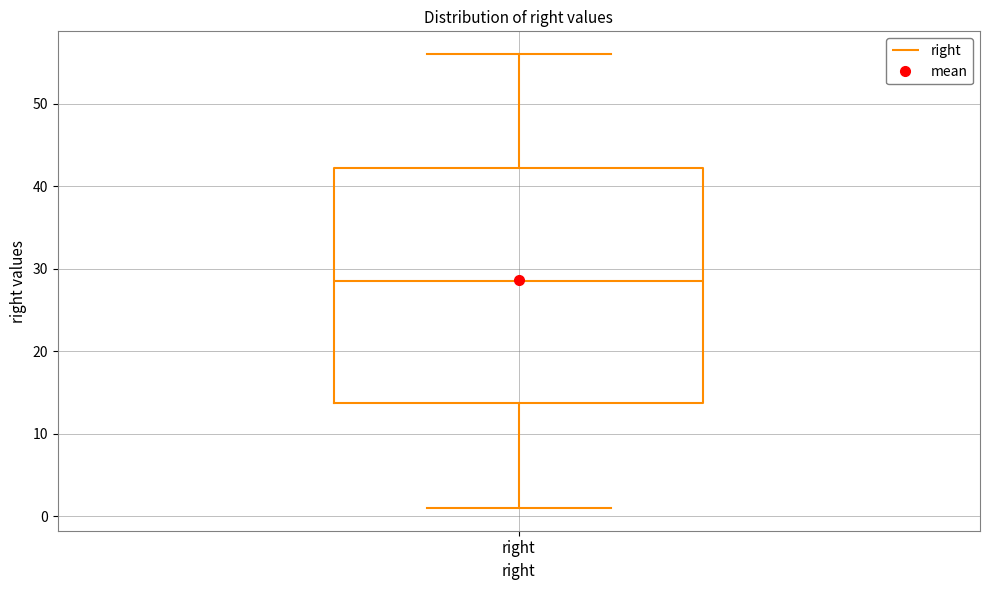

Where does the lower whisker of the box for right end on the y-axis? The values are not printed on the chart, so give them approximately, as read against the axis.

1